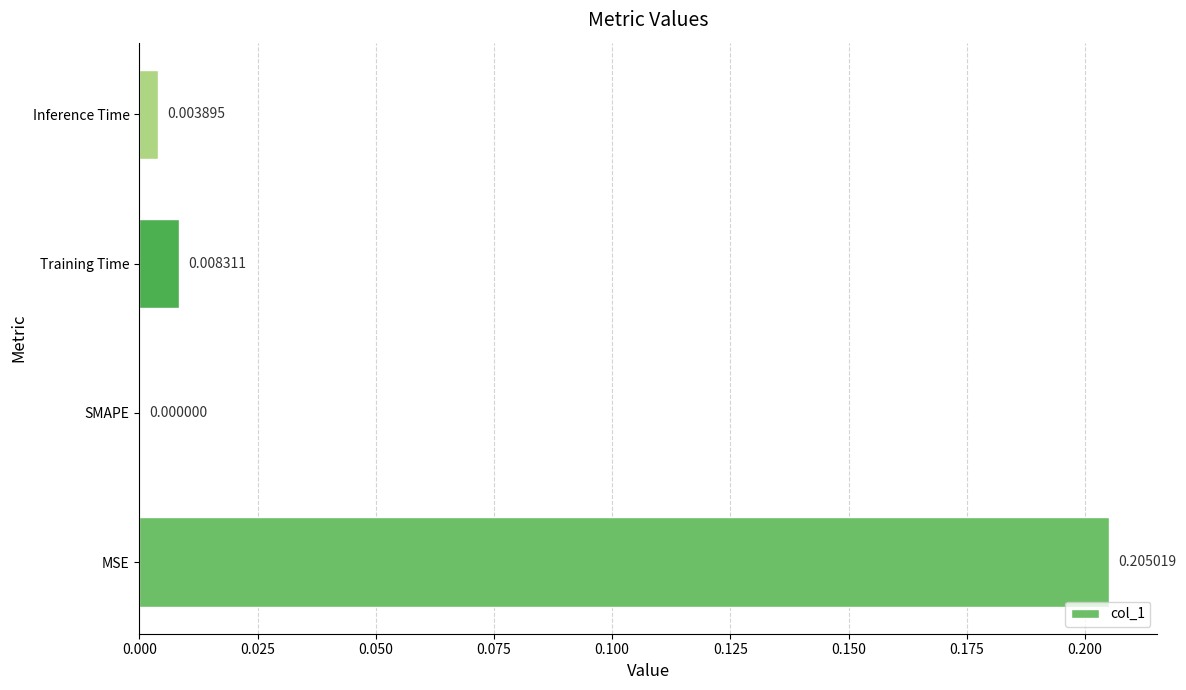

Which has a higher value, Training Time or Inference Time?

Training Time